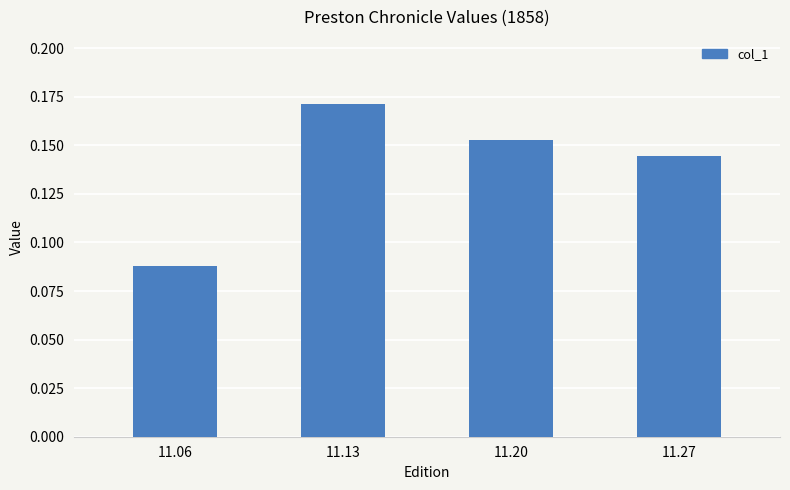

What is the sum of the values at 11.20 and 11.13?

0.3